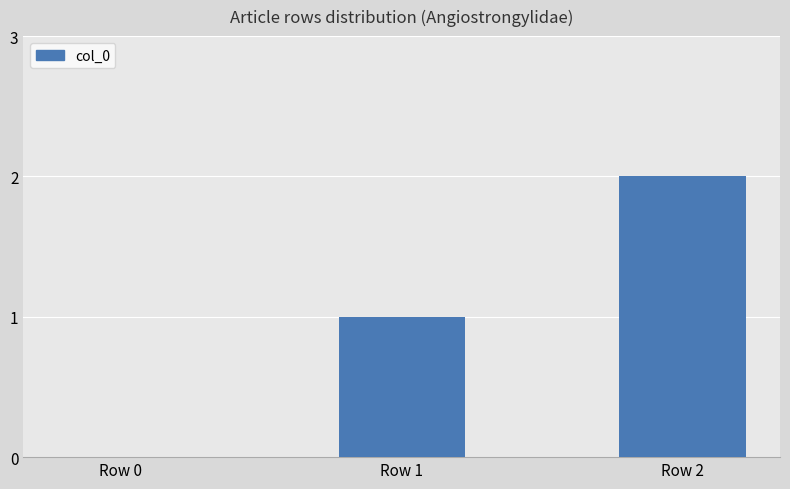

How many values are above zero?

2